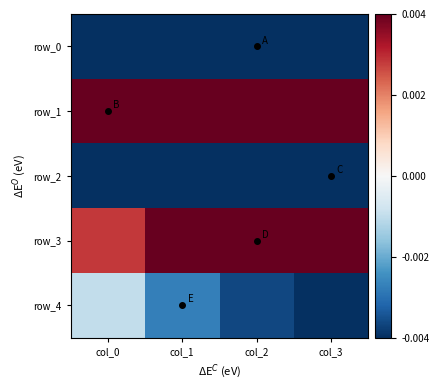

Count the row_0 values in the range 0 to 1.

4